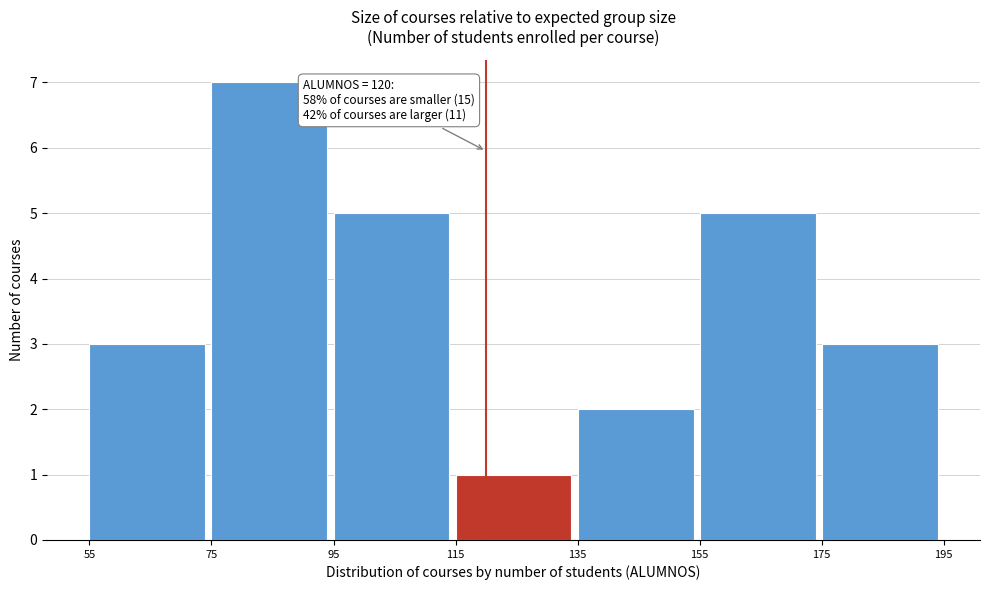

Over which range of the x-axis is the bar tallest?

75 to 95